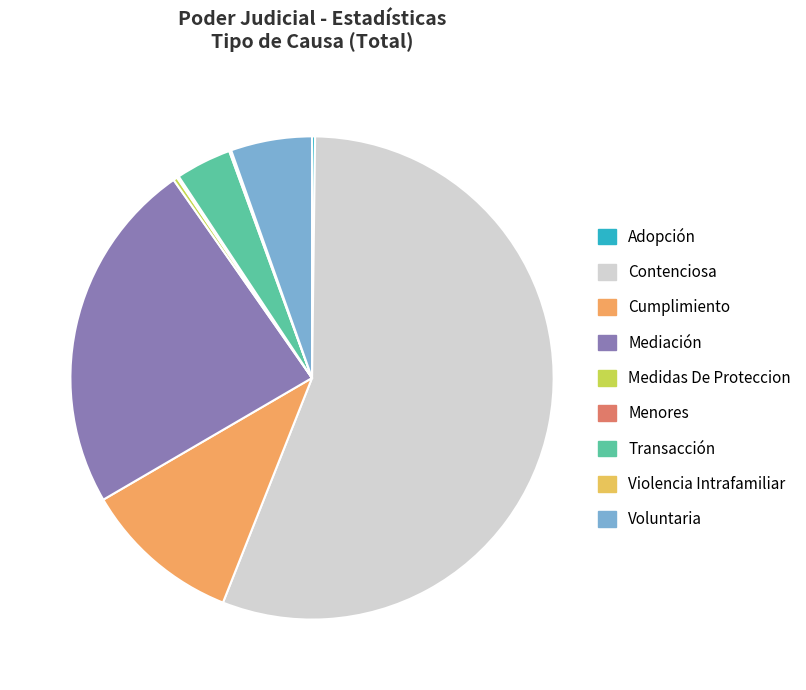

How many slices are in this pie chart?

9